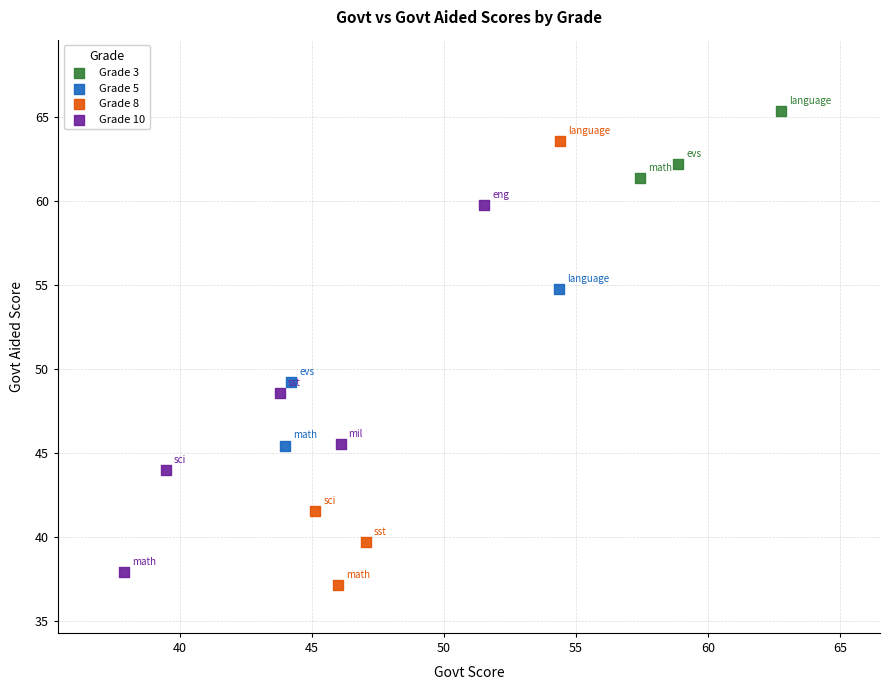

Which series reaches the maximum Y coordinate?

Grade 3